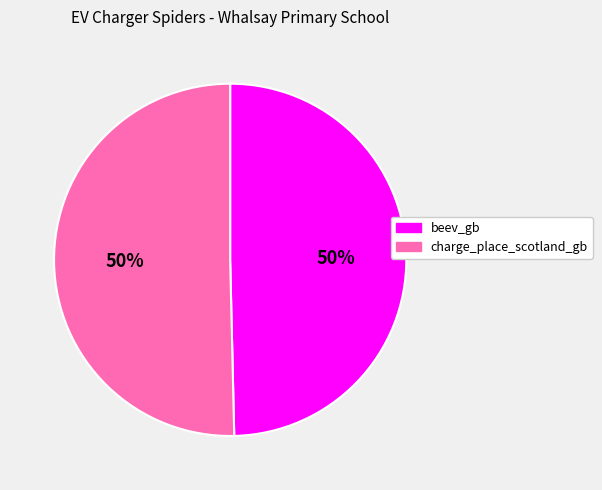

What is the ratio of the value at charge_place_scotland_gb to the value at beev_gb?

1.0